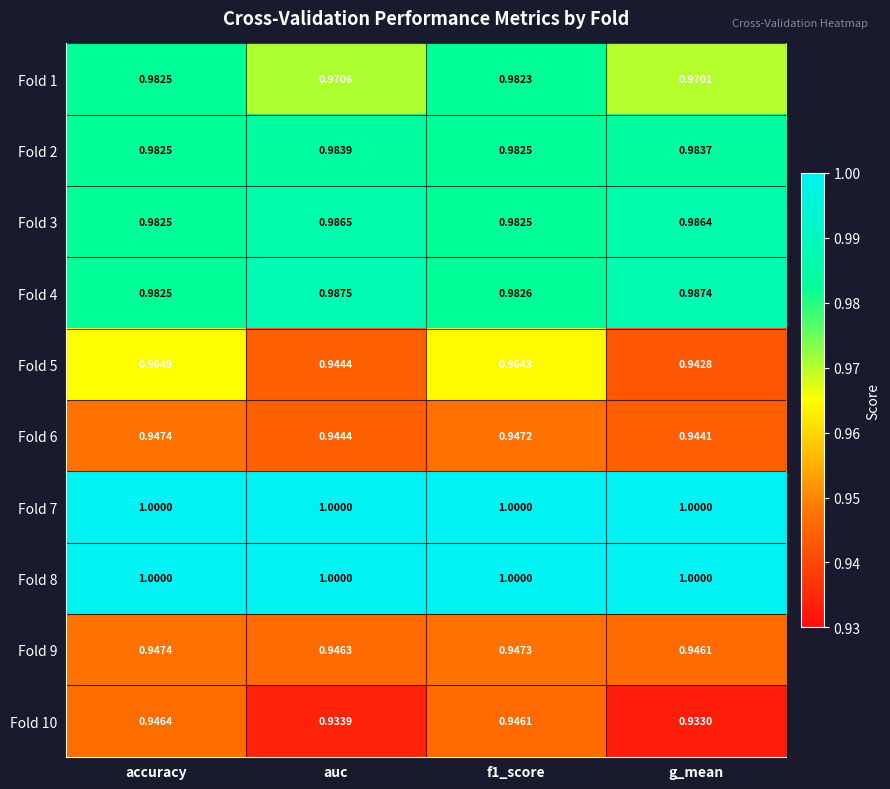

Which series has the widest spread of values?

Fold 5